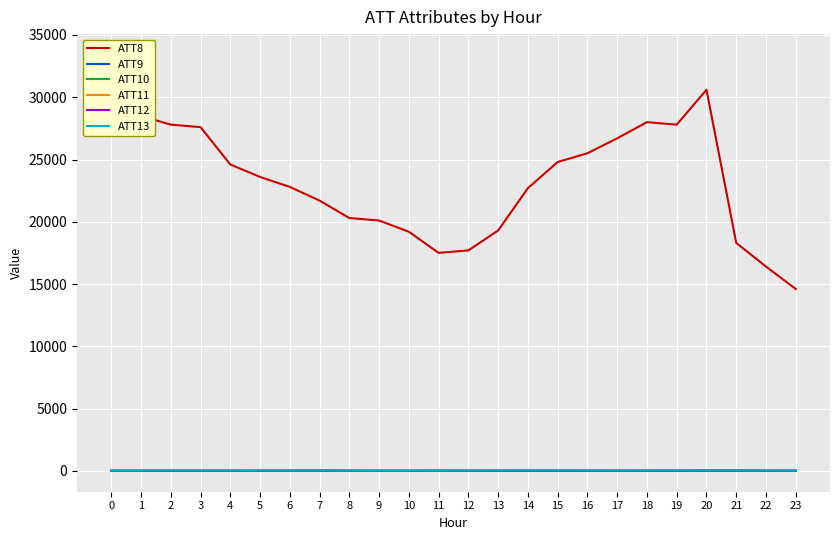

Which series ends up on top after the final intersection of ATT12 and ATT11?

ATT12